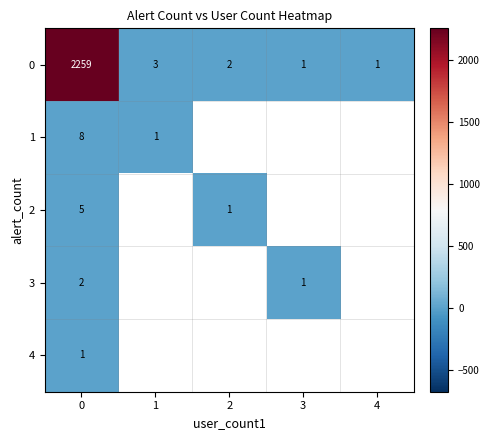

True or false: 1 has a value of 1 at 1.

True